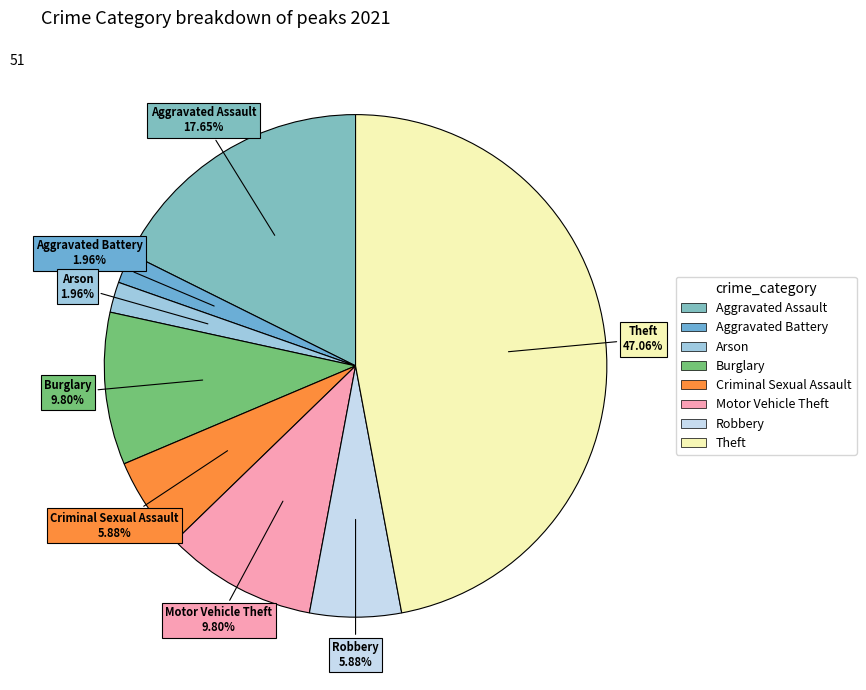

Which slice is the largest?

Theft